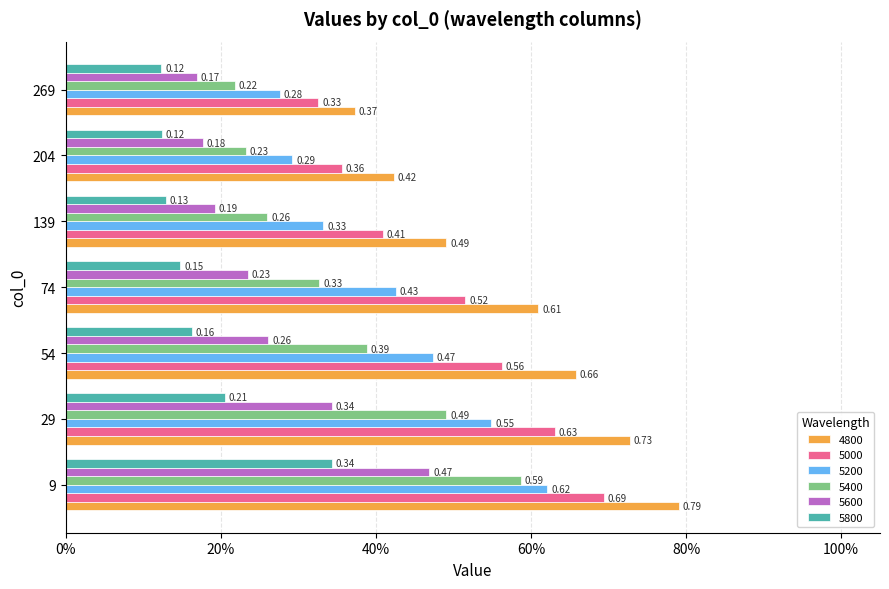

The value of 5800 at 9 is 0.5. True or false?

False